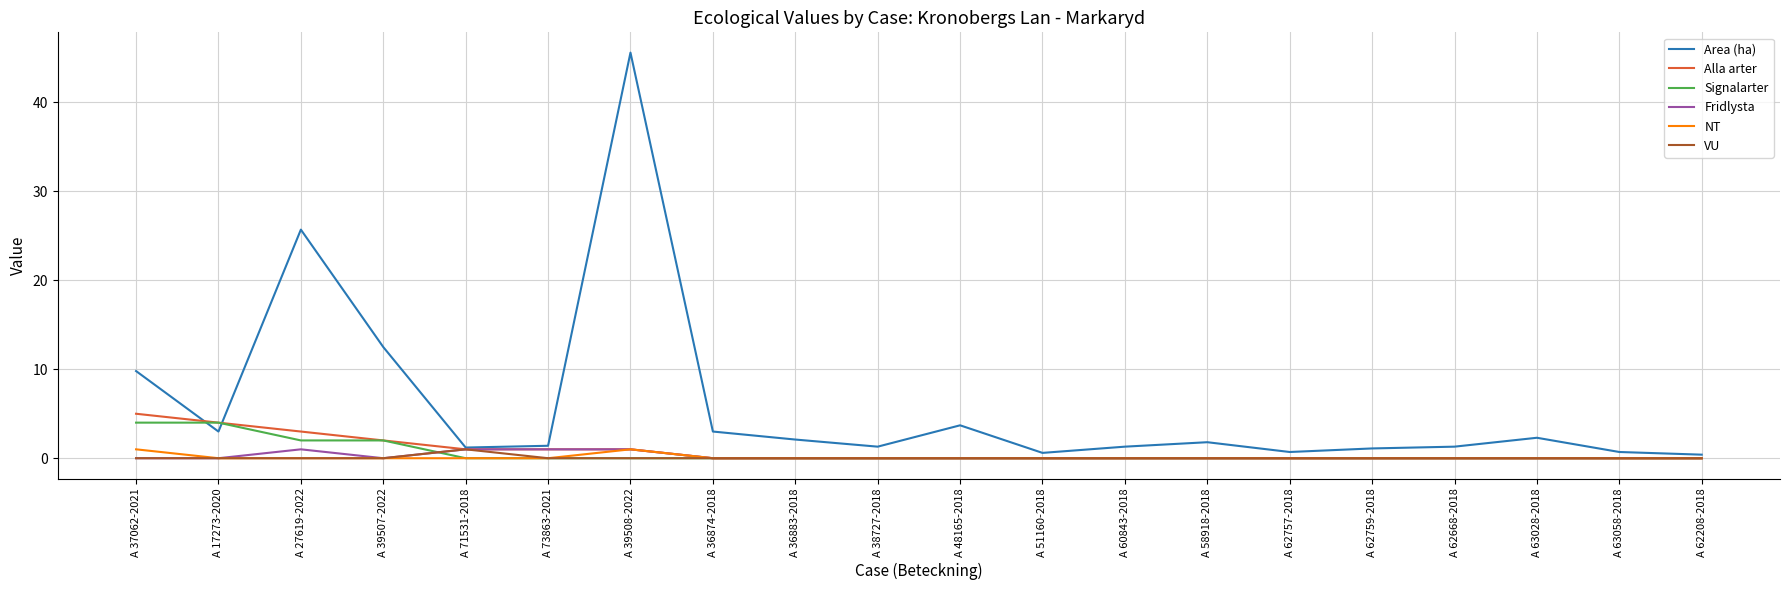

What position from the left is A 62668-2018?

17